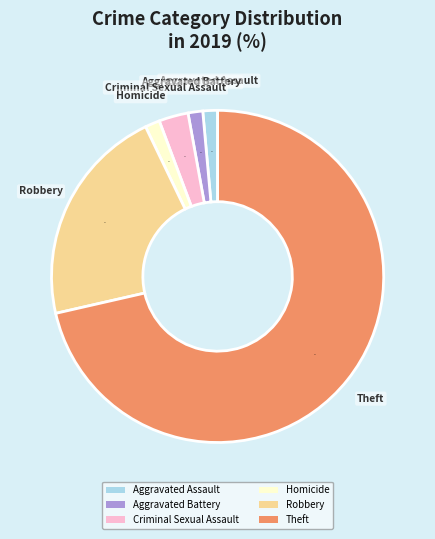

To the nearest percent, what is the average slice percentage?

17%